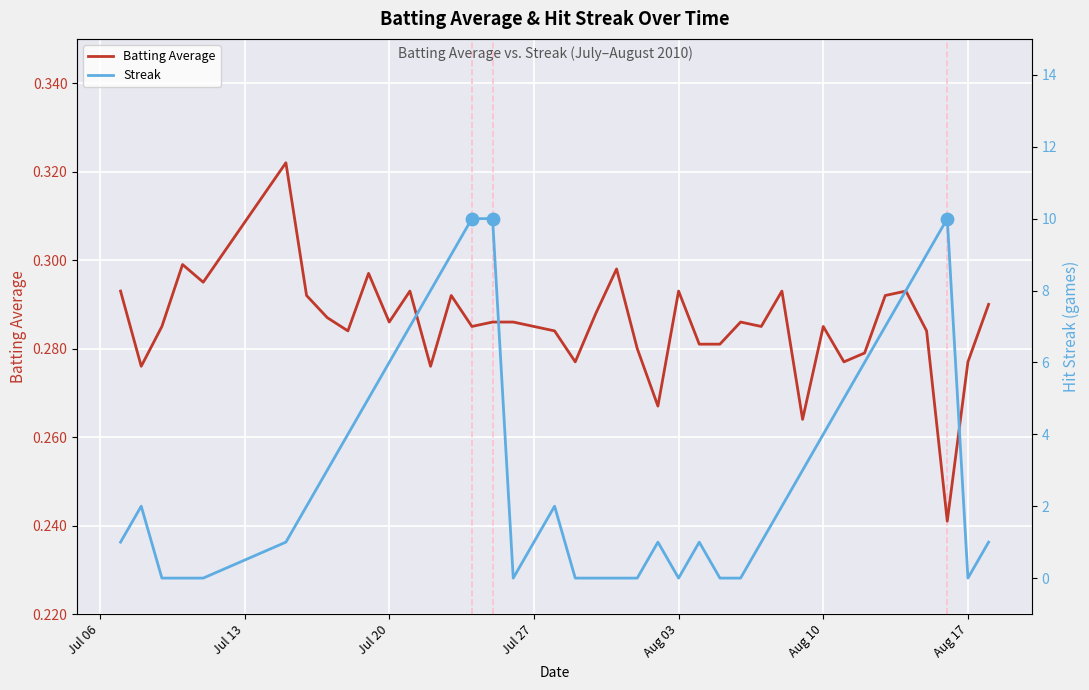

Which series has the widest spread of Y values?

Streak